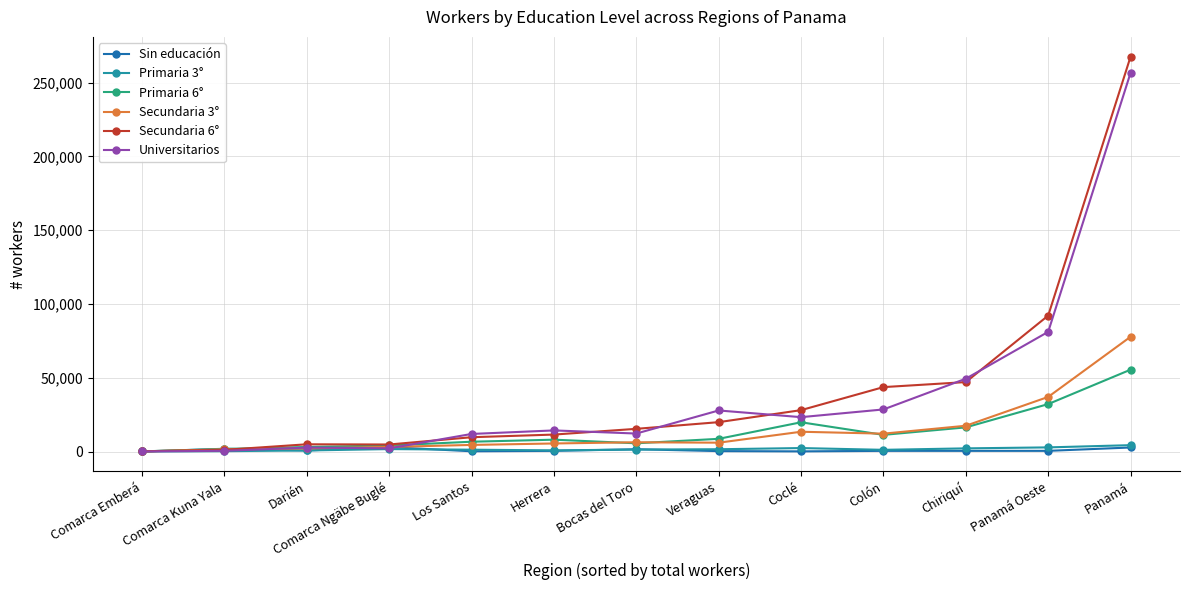

Which series has the widest spread of values?

Secundaria 6°